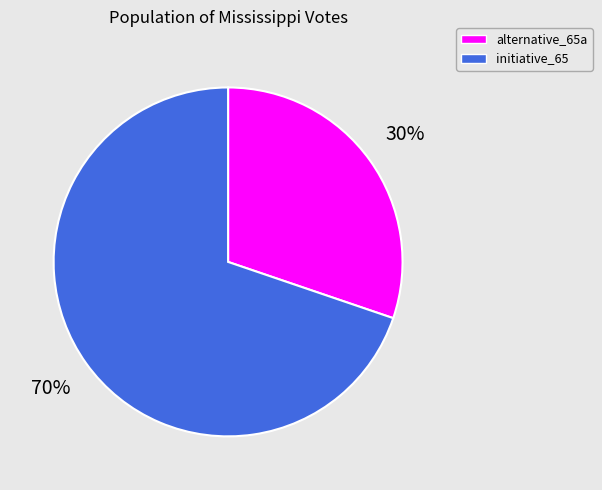

To the nearest percent, what is the combined percentage of alternative_65a and initiative_65?

100%